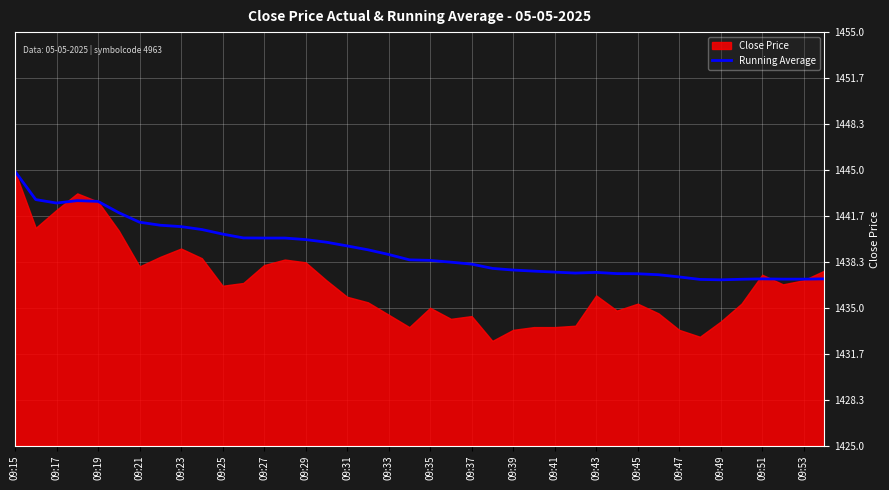

Is it true that Running Average equals 1437.1 at 09:53?

True